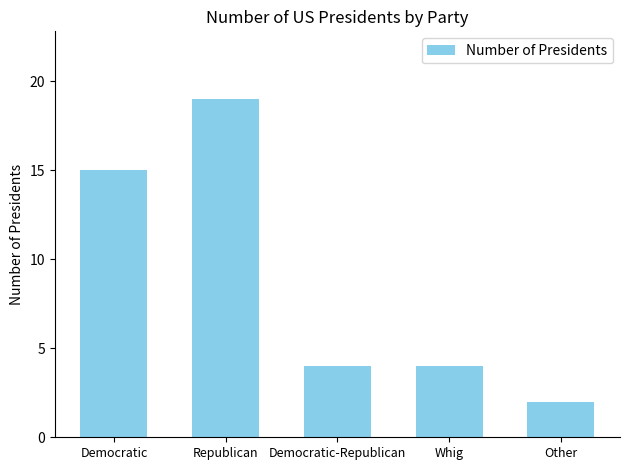

At which label is the value closest to 10?

Democratic